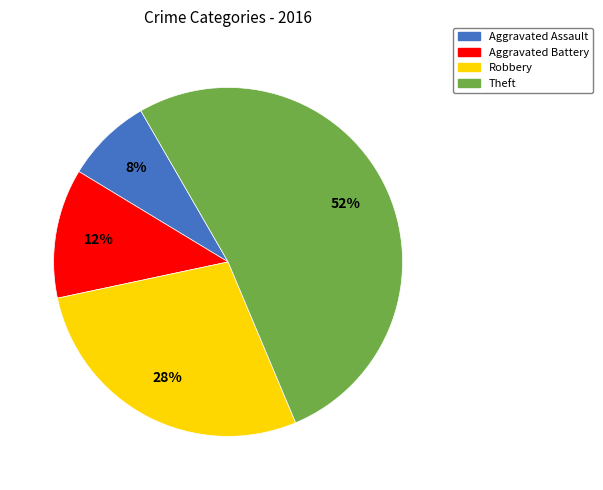

Is the sum of Robbery and Aggravated Battery greater than half?

No